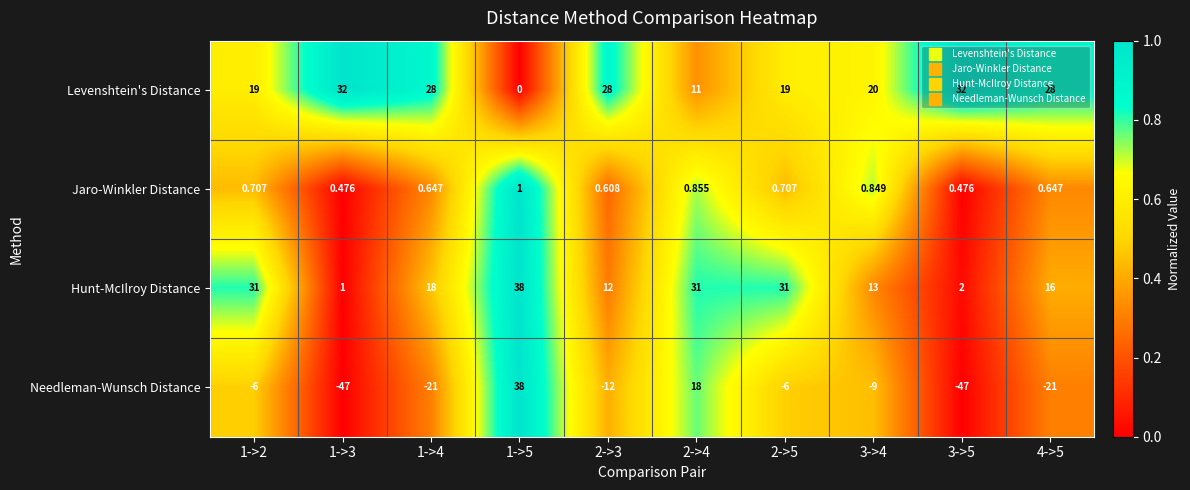

Which series changed the most between 1->2 and 1->4?

Needleman-Wunsch Distance